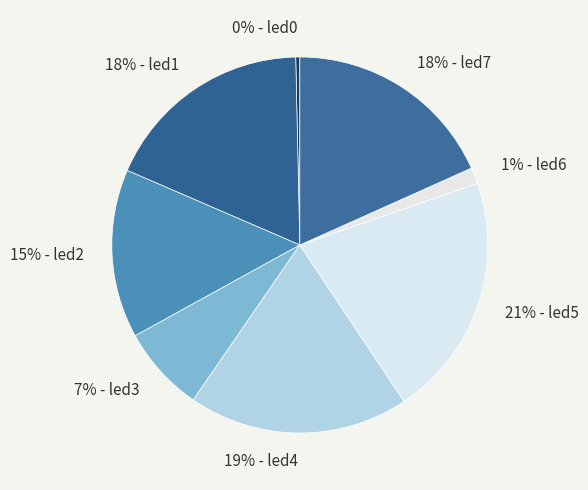

What is the largest slice in the pie chart?

21% - led5